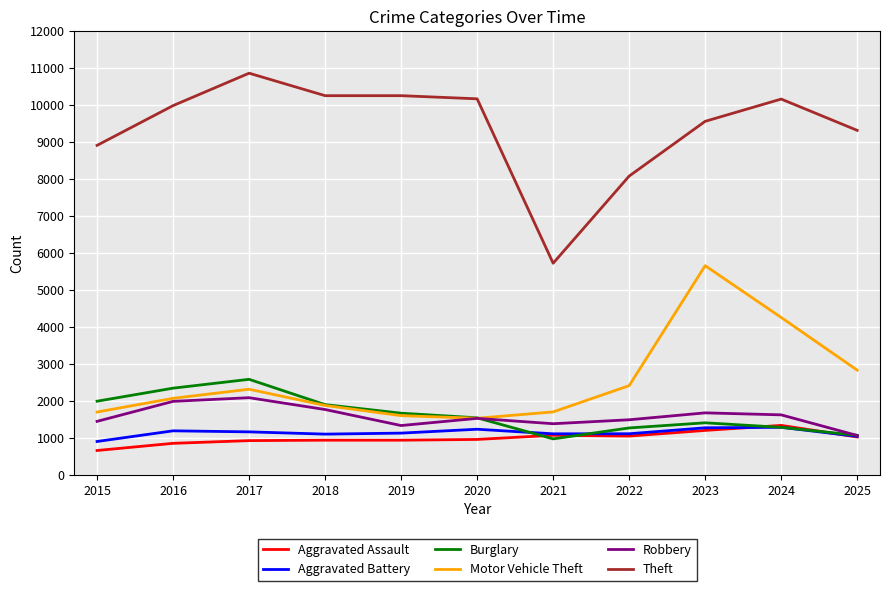

True or false: Motor Vehicle Theft and Aggravated Battery cross at least once.

False